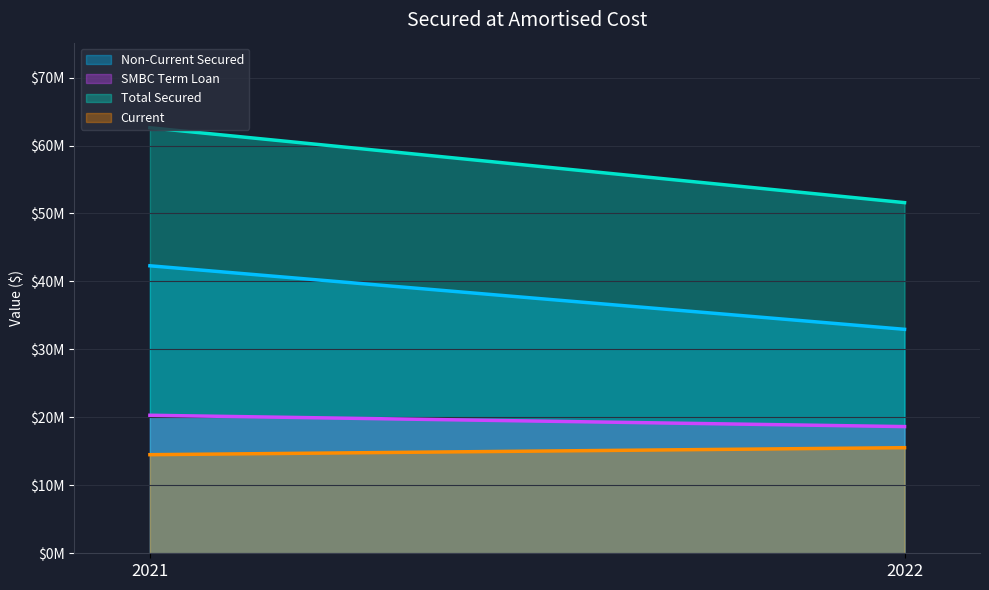

The Total Secured series shows 62609284 at 2021. True or false?

True